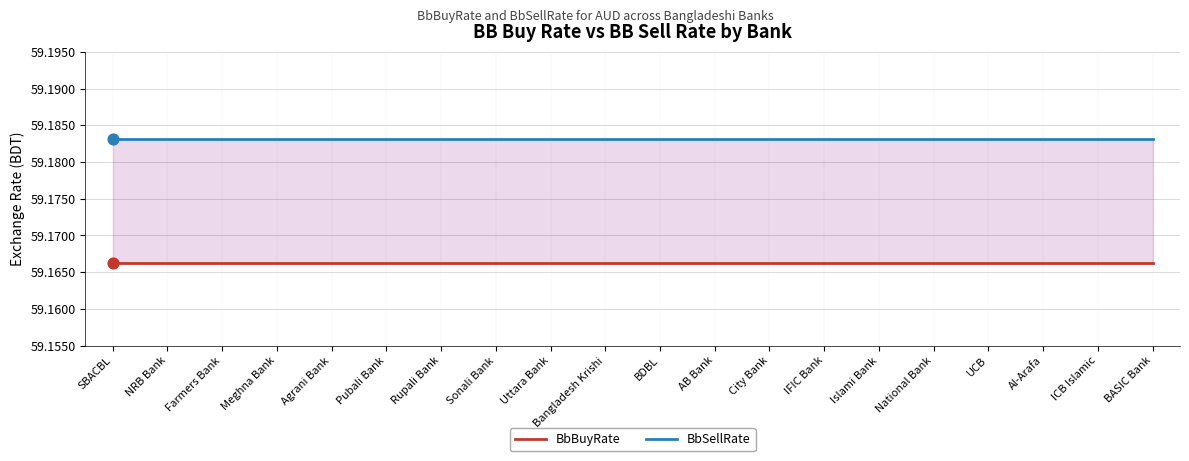

Which series reaches the minimum Y coordinate?

BbBuyRate